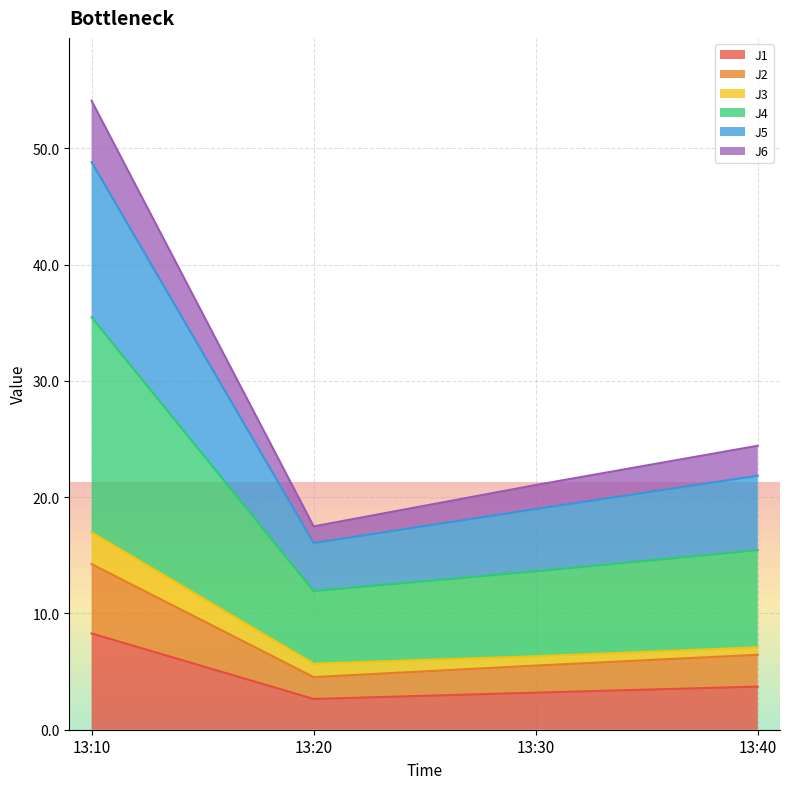

At which category is the sum across all series the highest?

13:10